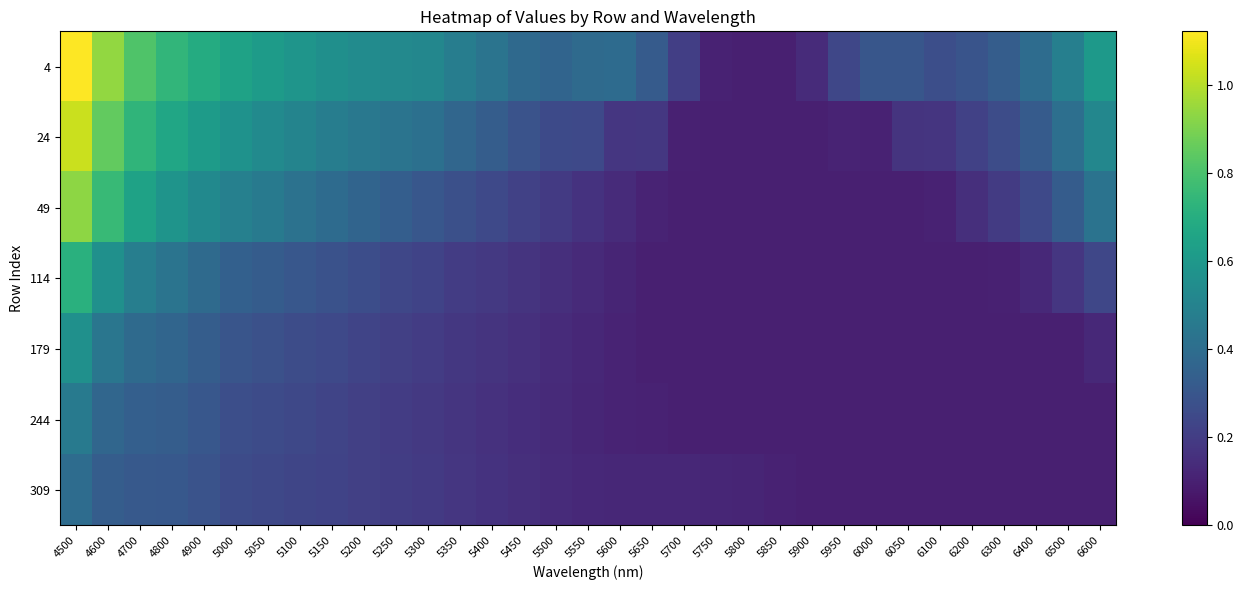

Count the number of categories in the chart.

33